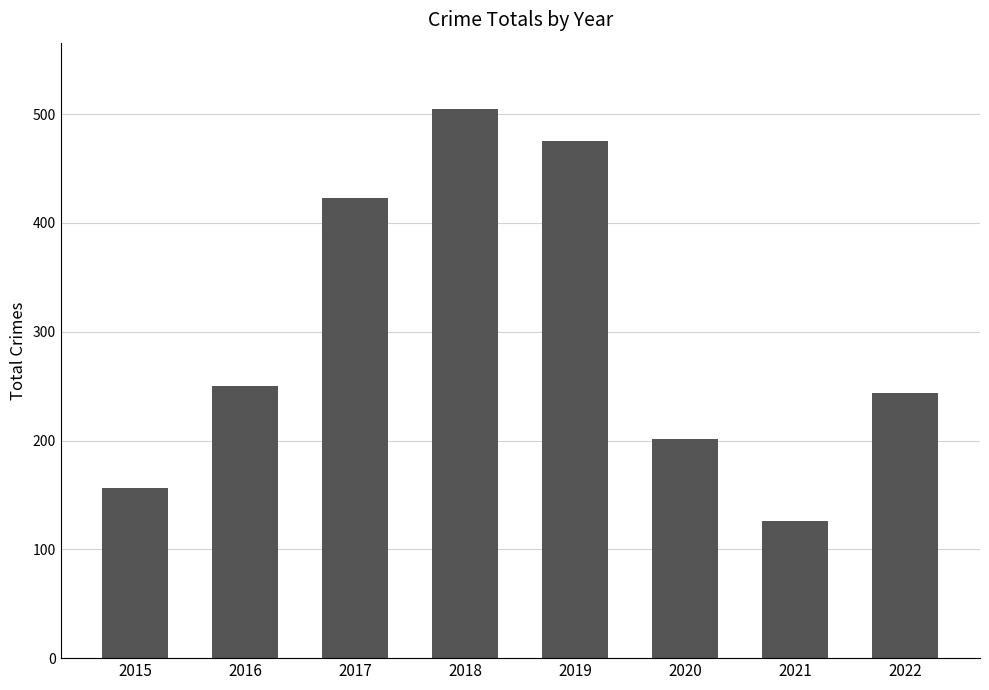

What is the value of the 2nd bar from the left?

250